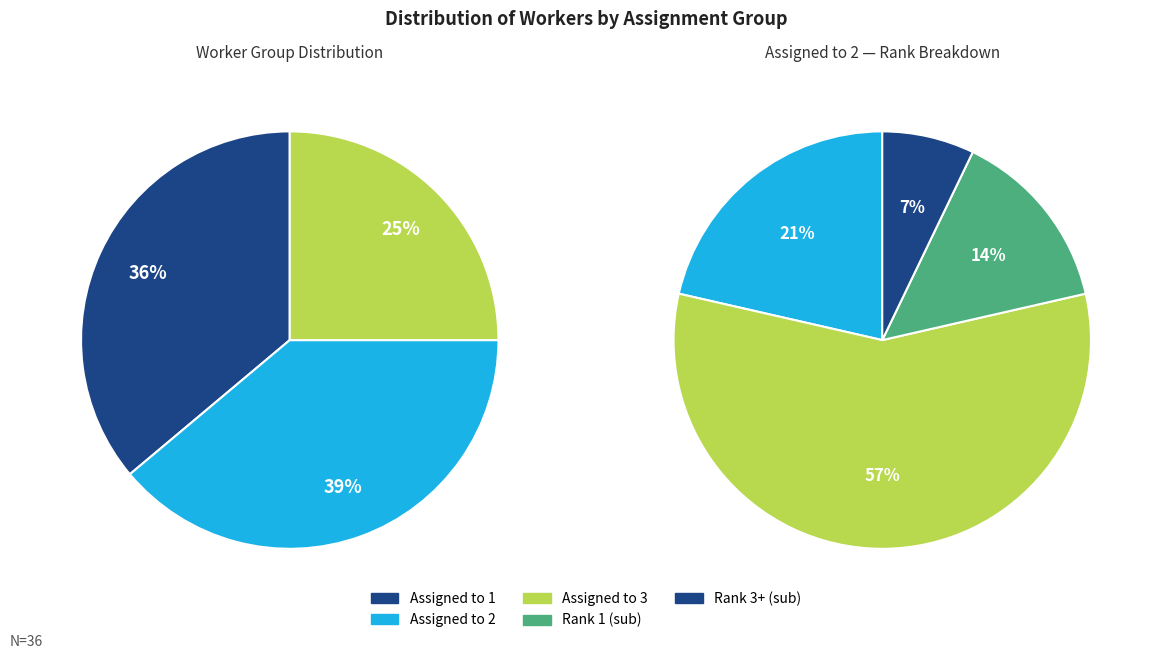

Does Assigned to 1 represent more than half of the total?

No